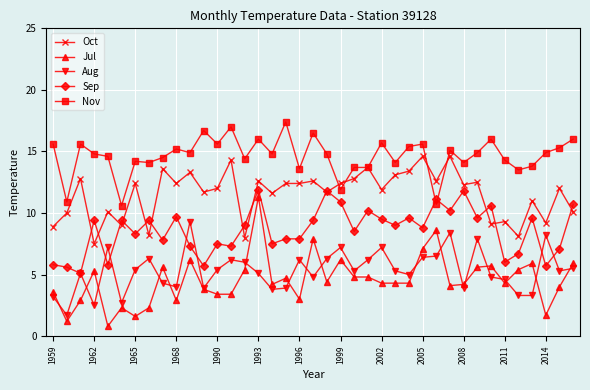

Which series has the largest range (max minus min)?

Jul